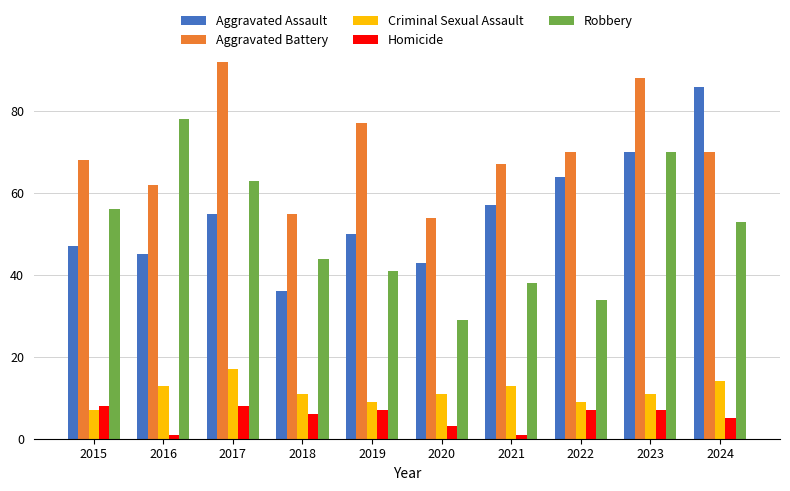

What is the maximum value shown in the chart?

92